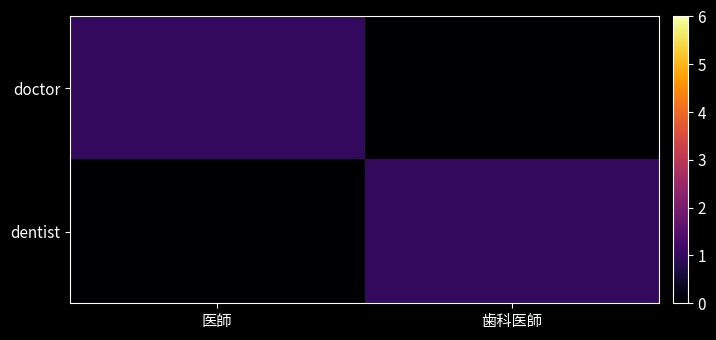

Count the number of categories in the chart.

2